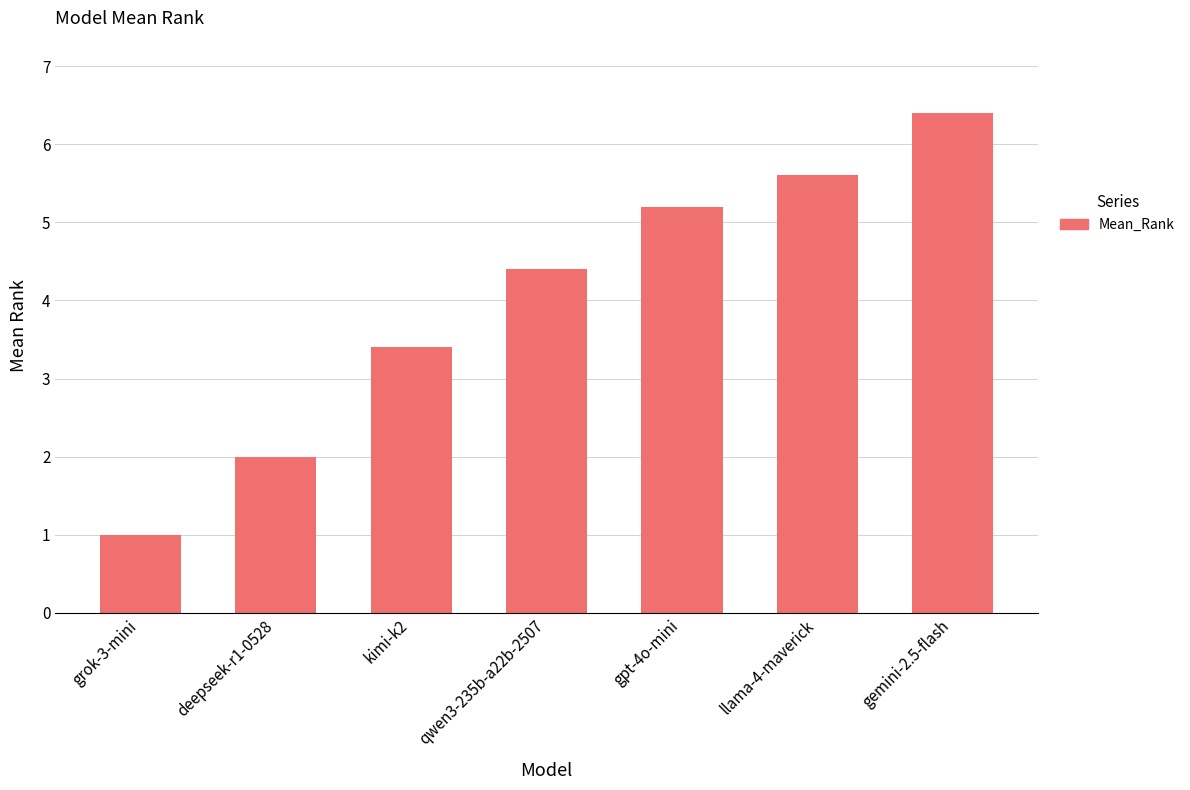

What is the average value?

4.0